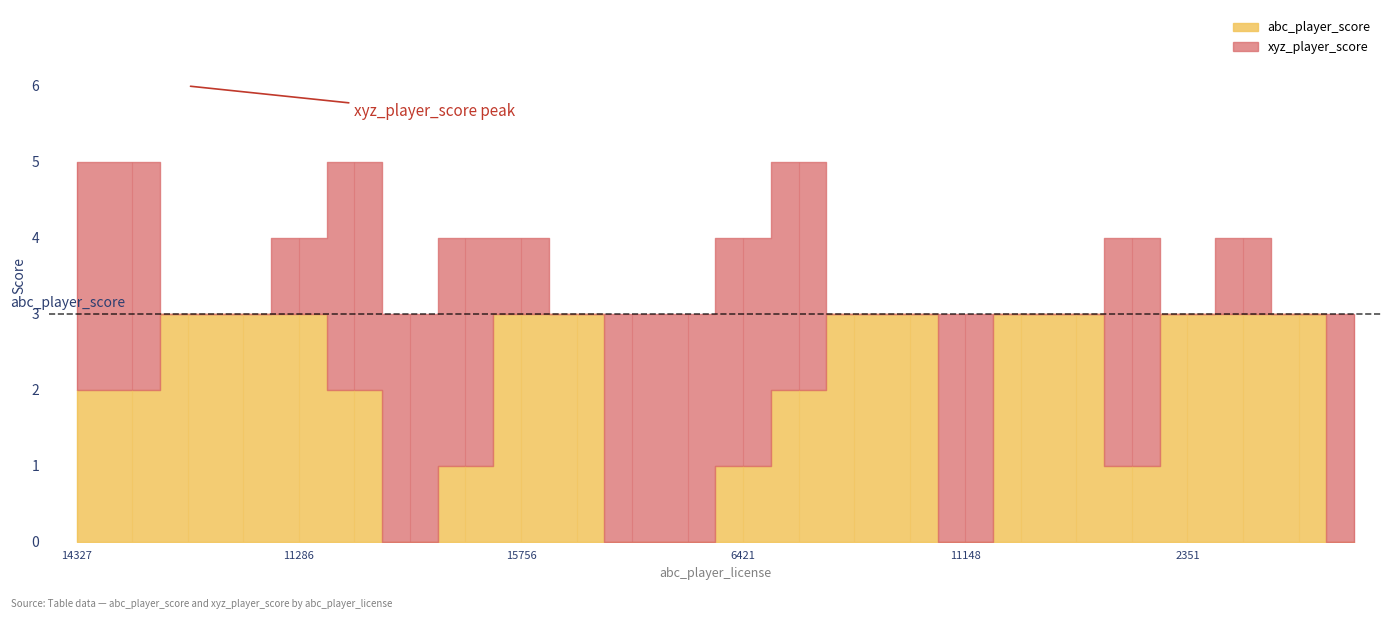

What is the label of the 10th point from the left?

15056